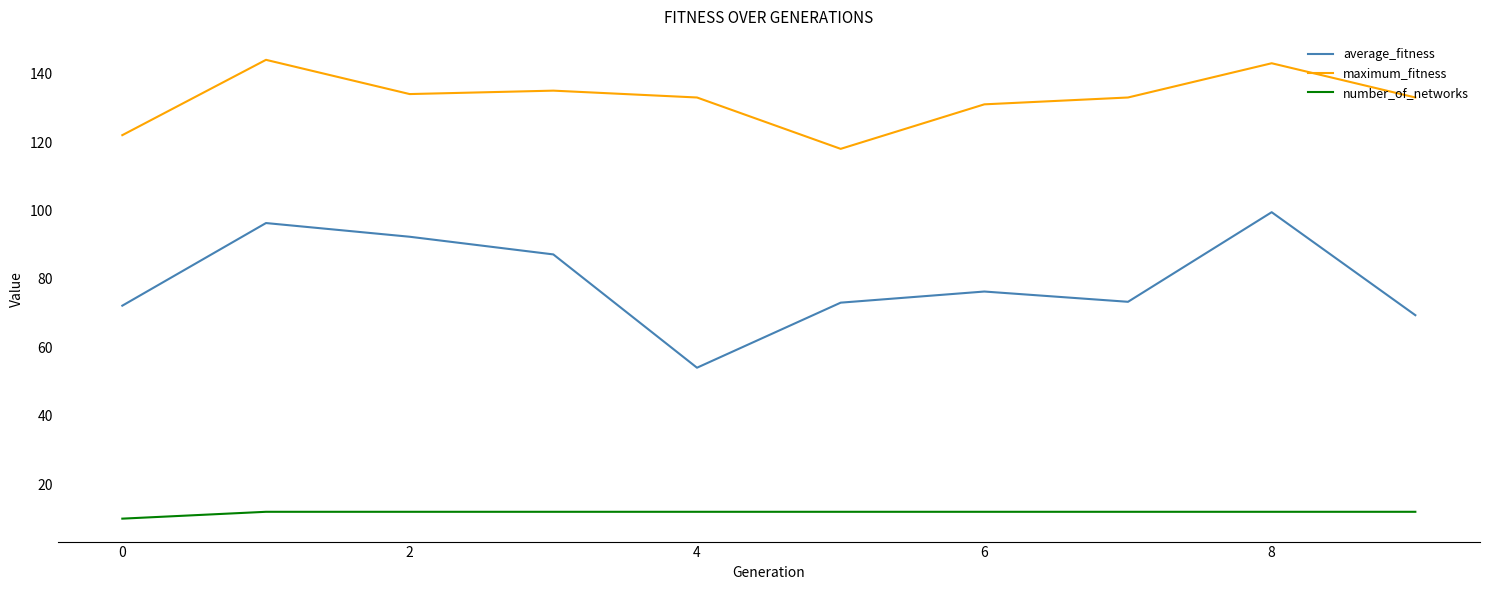

What is the difference between the maximum and minimum values in the number_of_networks series?

2.0